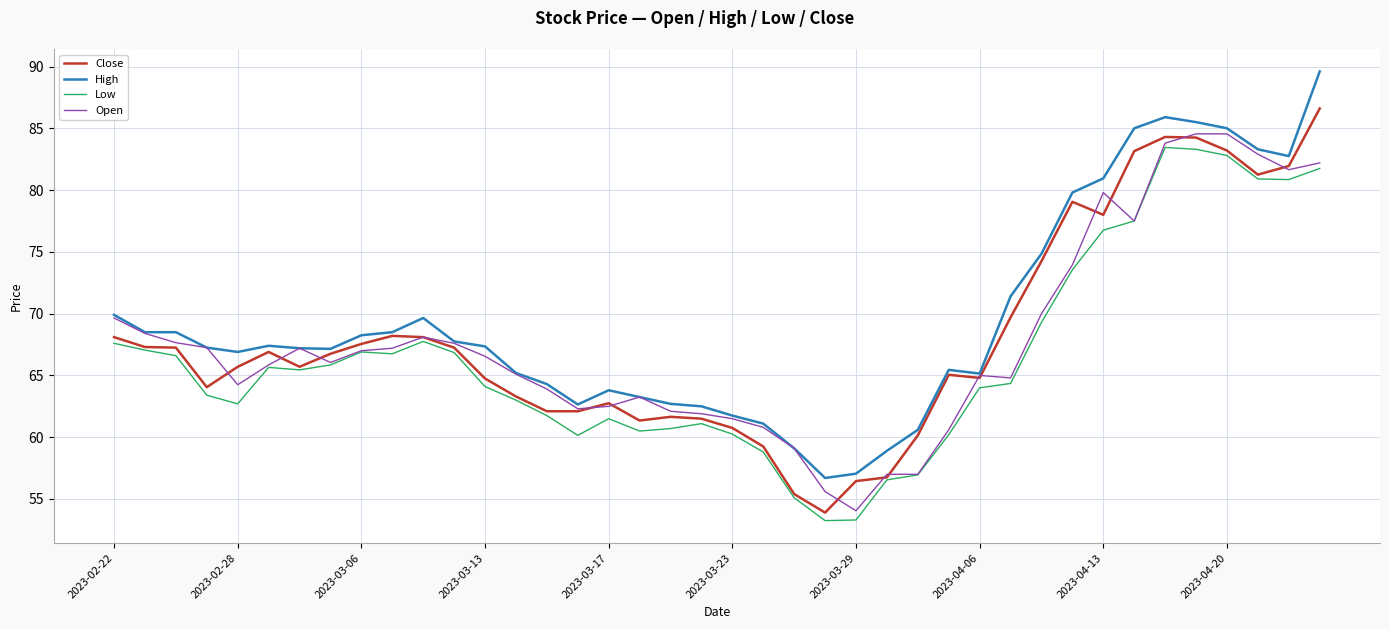

What is the maximum value shown in the chart?

89.6